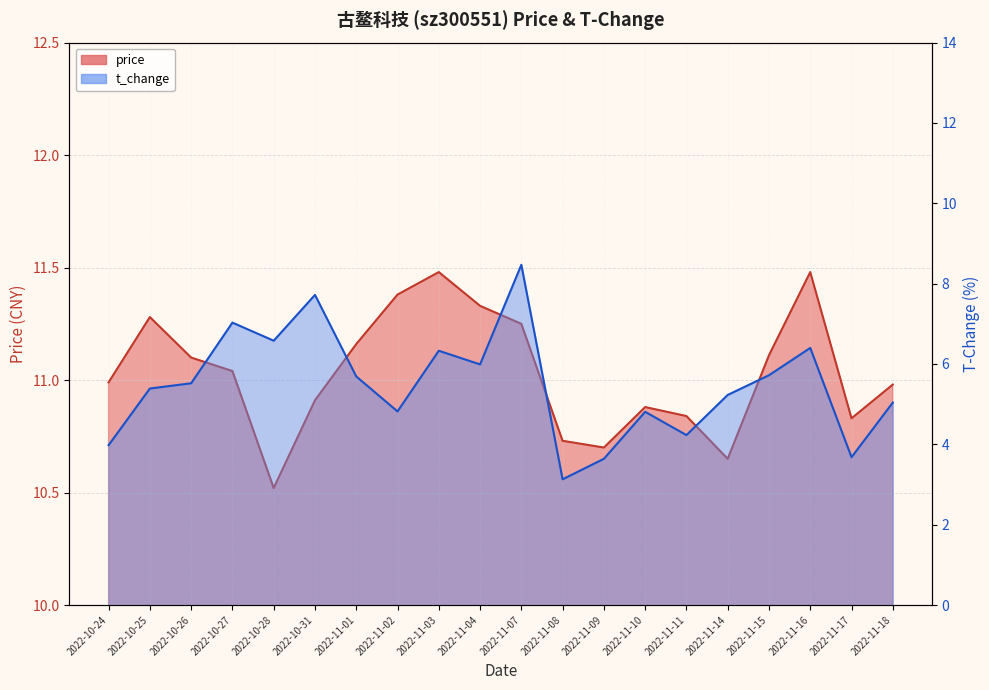

Which series changed the most between 2022-10-25 and 2022-10-27?

t_change